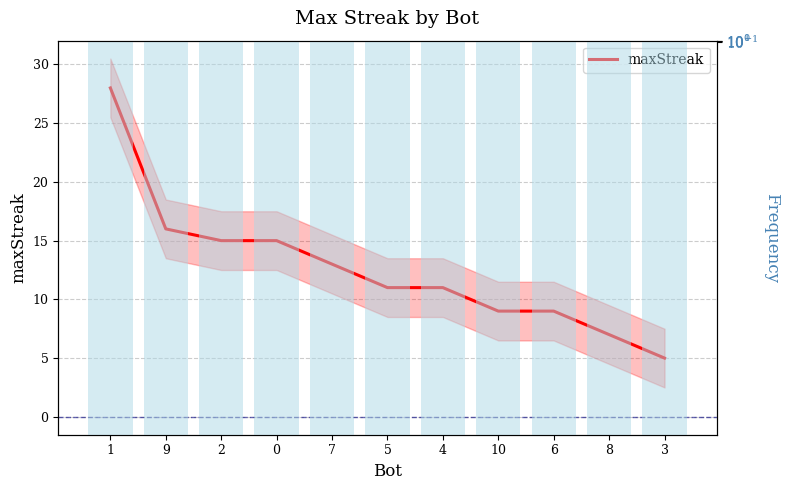

Which category has the lowest value across all series?

3